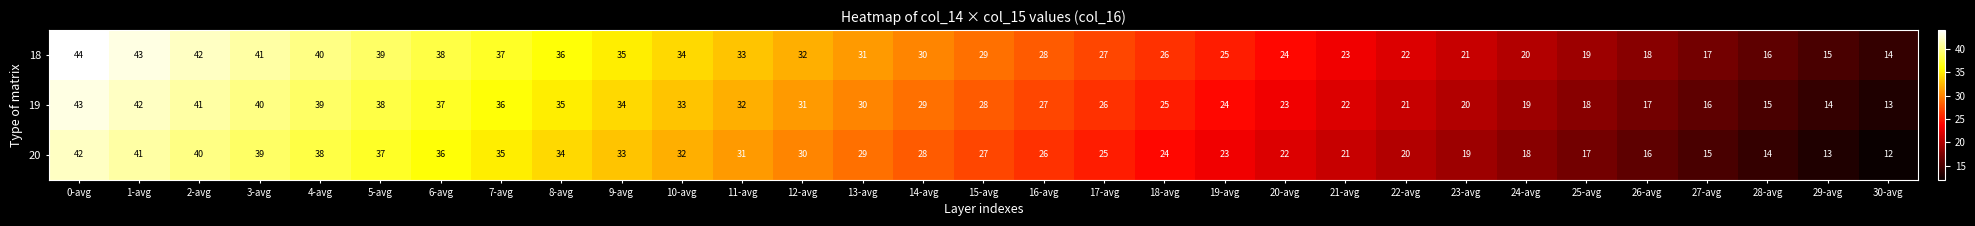

The value of 20 at 29-avg is 3. True or false?

False